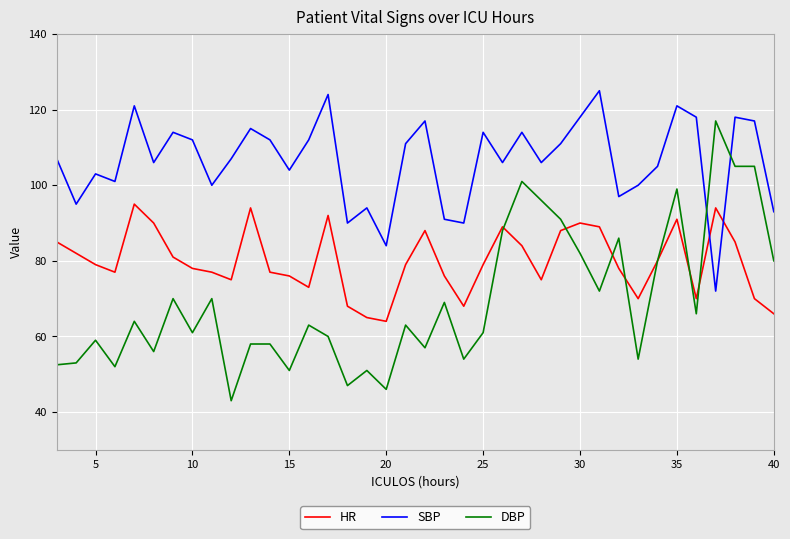

Which series has the widest spread of values?

DBP